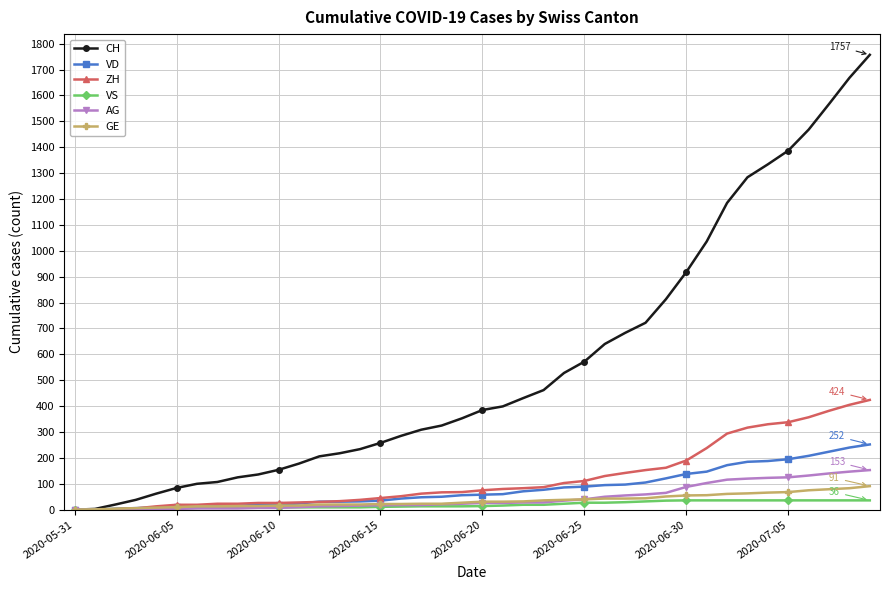

Which series has the widest spread of values?

CH